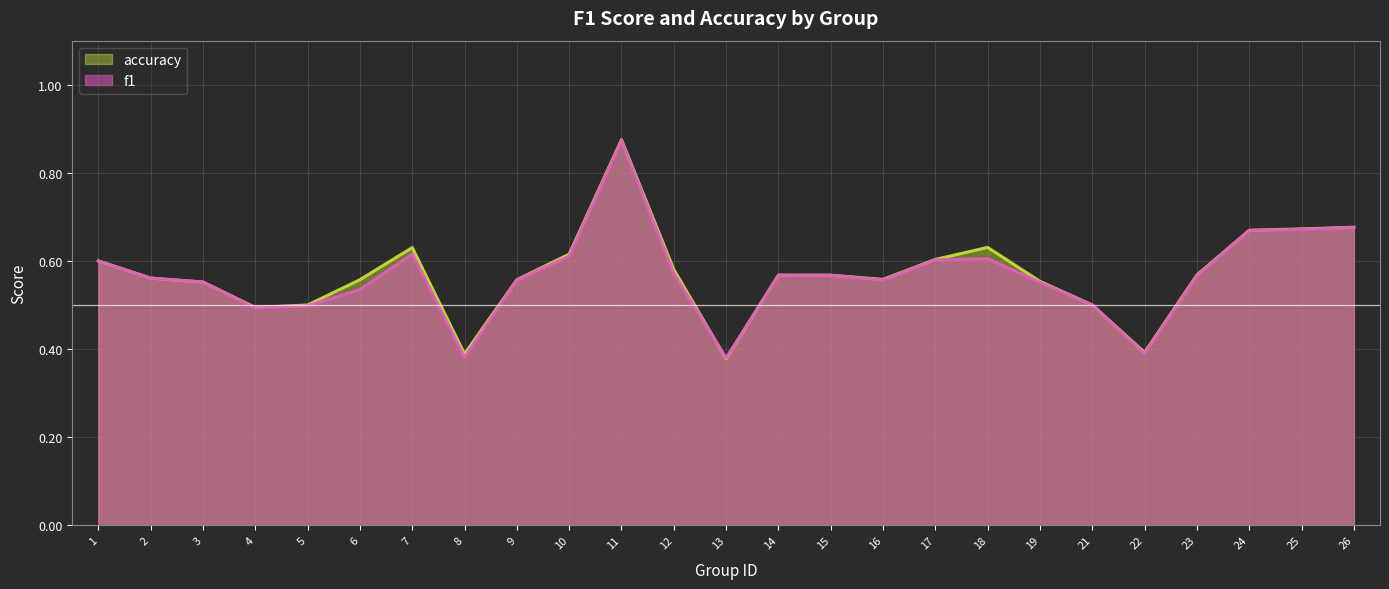

At which category is the sum across all series the highest?

11